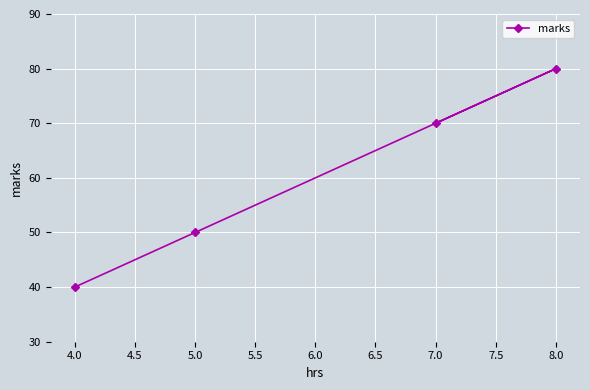

Rank the categories by value from lowest to highest.

4.0, 5.0, 7.0, 8.0